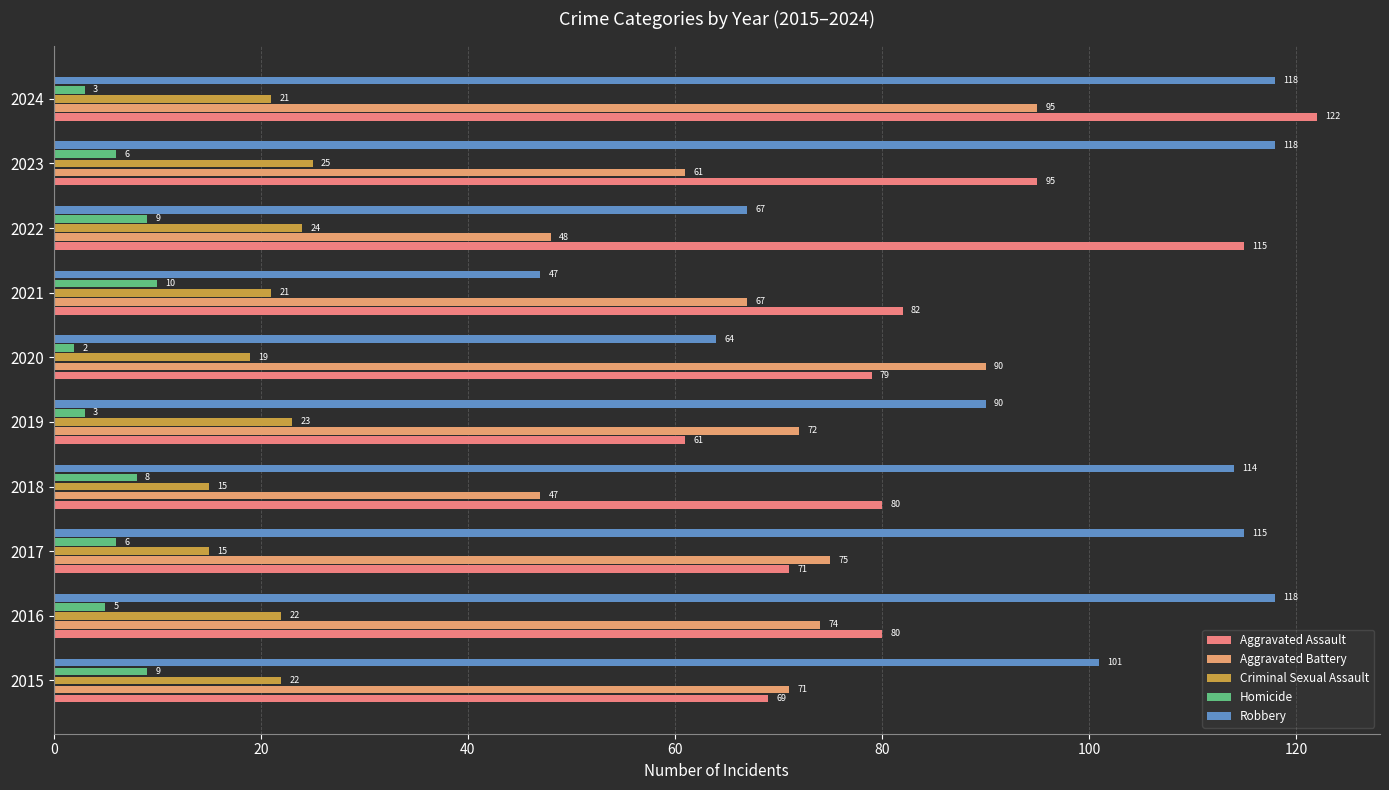

What are all the series names shown in the legend?

Aggravated Assault, Aggravated Battery, Criminal Sexual Assault, Homicide, Robbery